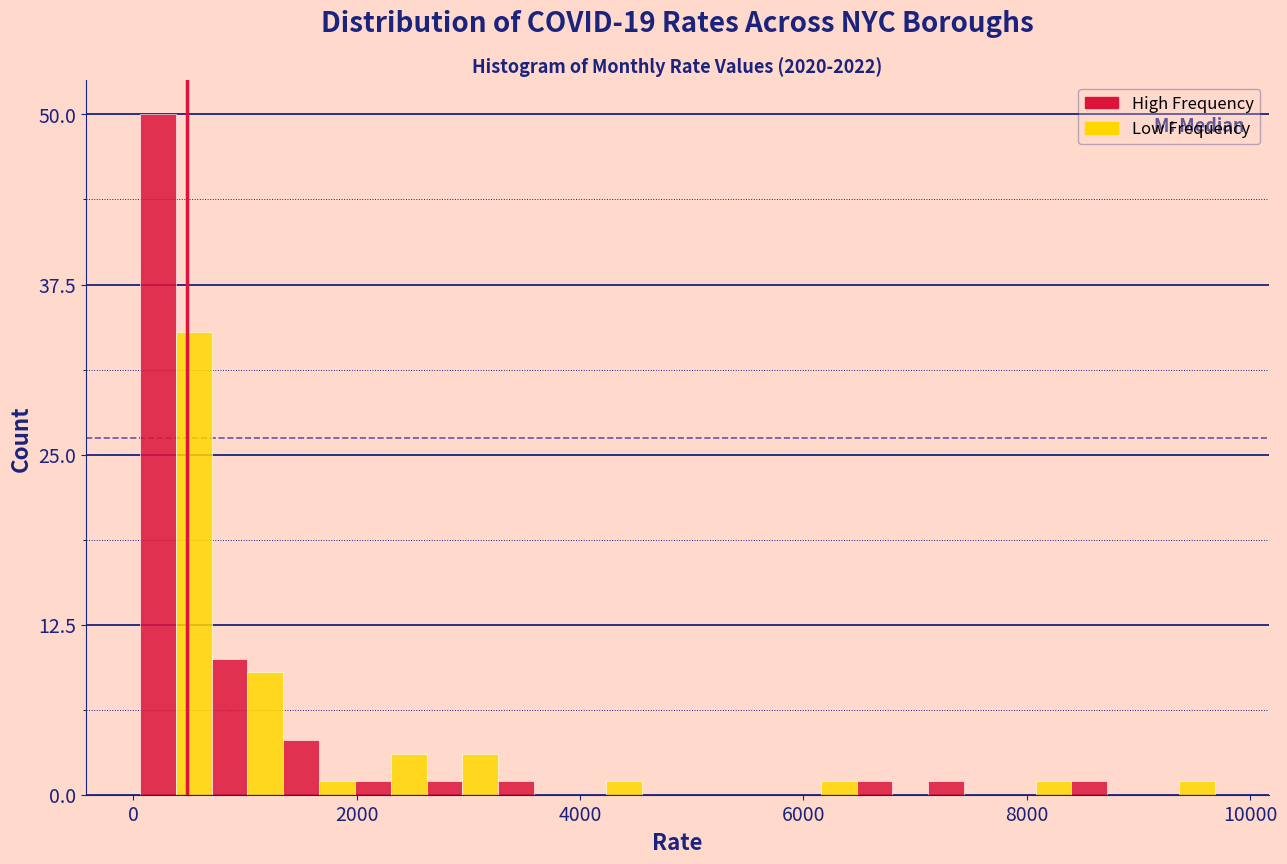

Around what value on the x-axis is the tallest bar? Give the approximate position of its centre, as read against the axis.

200